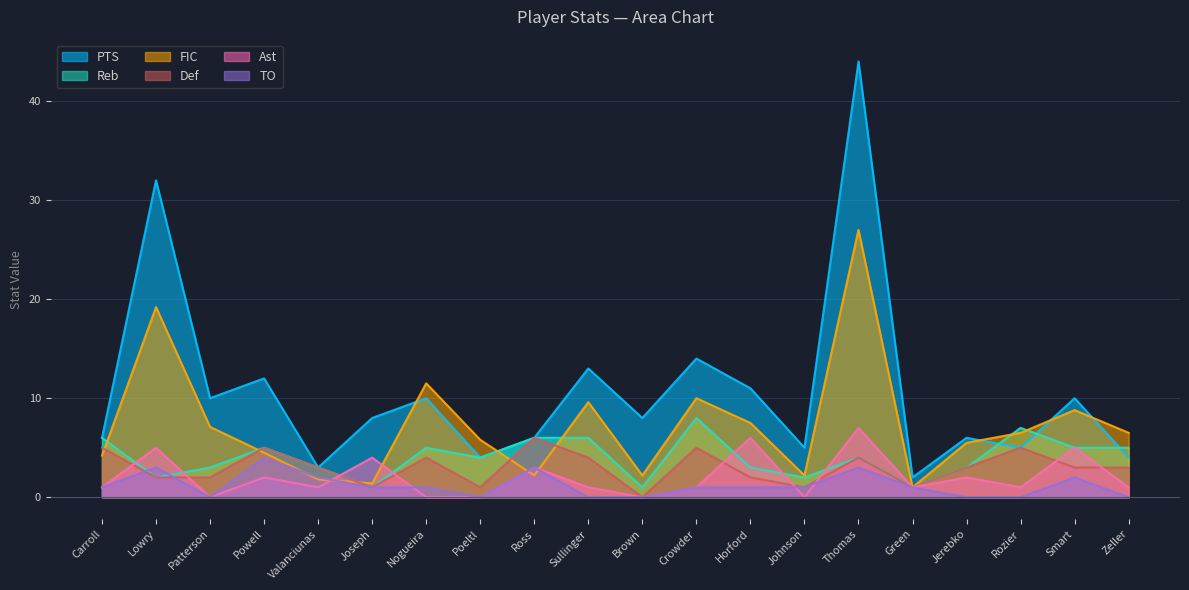

In TO, how many points are lower than both neighbors (excluding endpoints)?

2